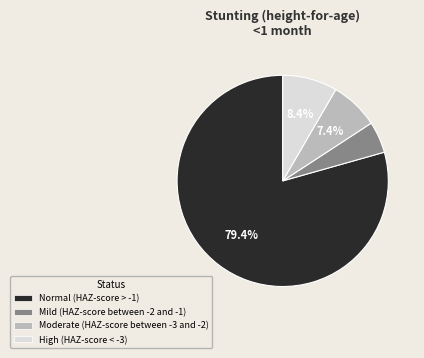

What percentage is NOT represented by Moderate (HAZ-score between -3 and -2)?

92.6%